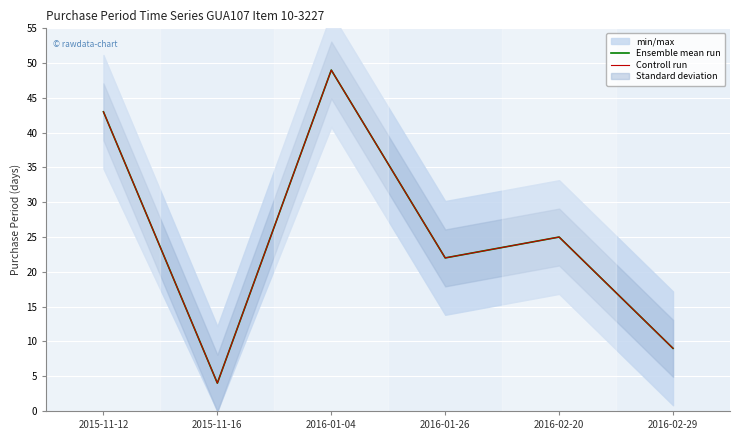

Where is the first local maximum for Controll run?

2016-01-04